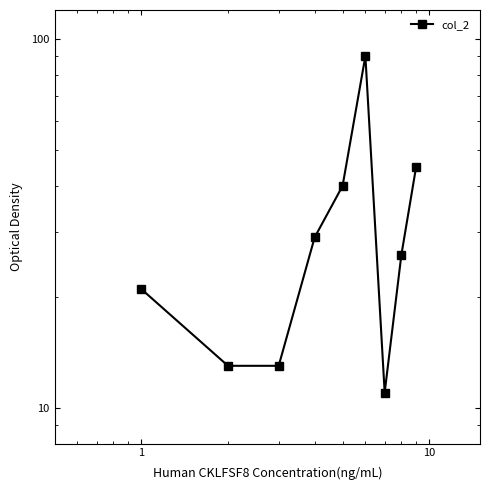

What is the difference between the maximum and minimum values?

79